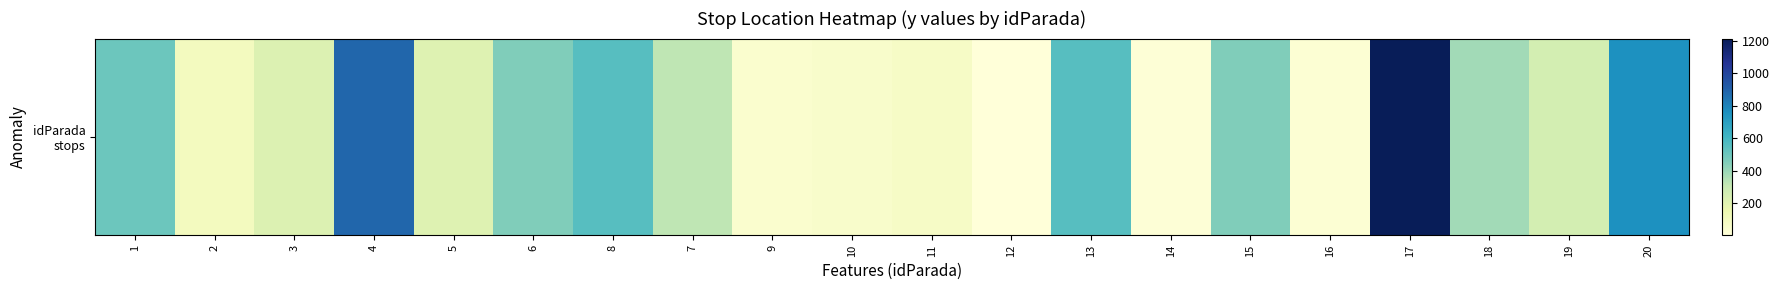

Reading left to right, what are all the values shown in this chart?

500	100	222	885	212	454	555	323	44	55	77	2	553	12	454	23	1212	383	253	757